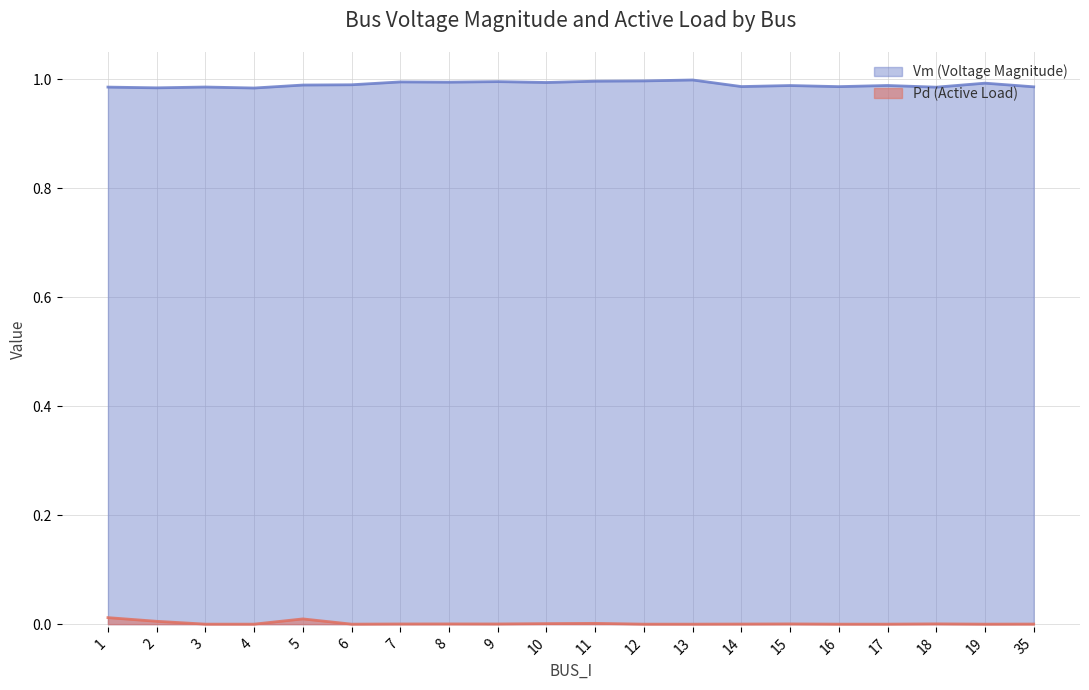

At which category does the chart reach its peak across all series?

13